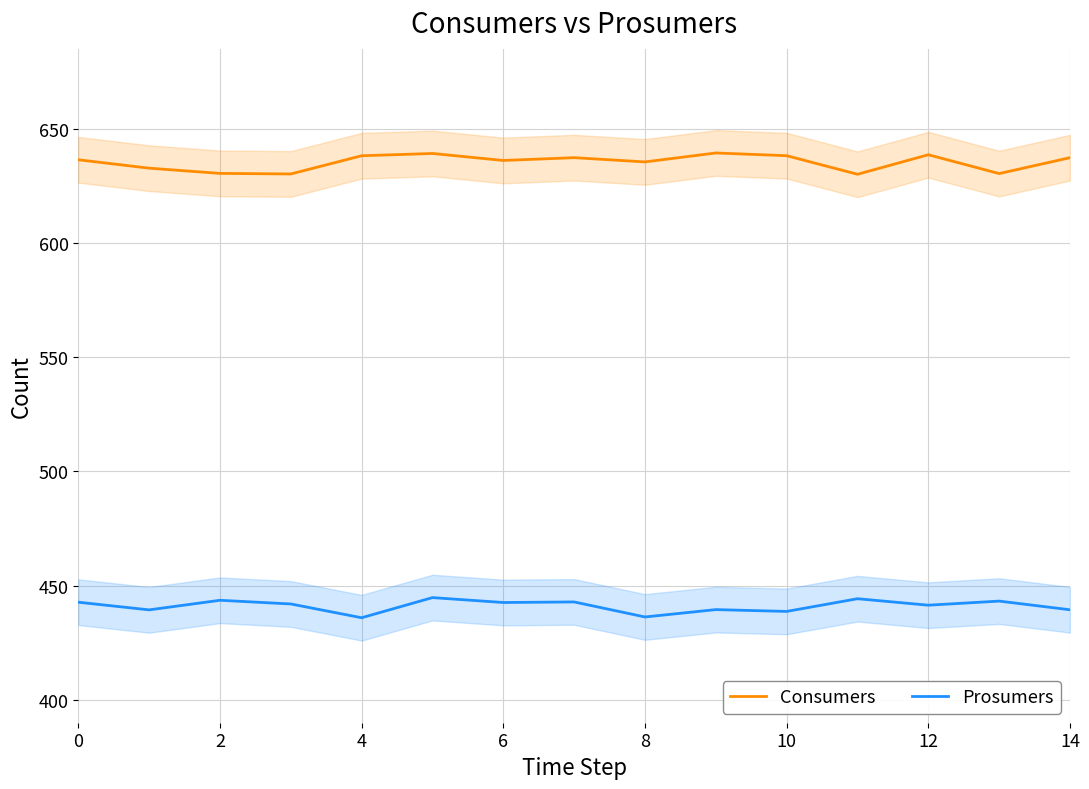

Where is Prosumers nearest to the value 440?

9